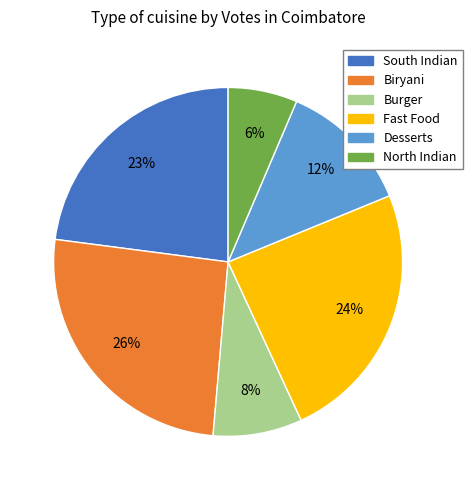

Between Biryani and North Indian, which is larger?

Biryani